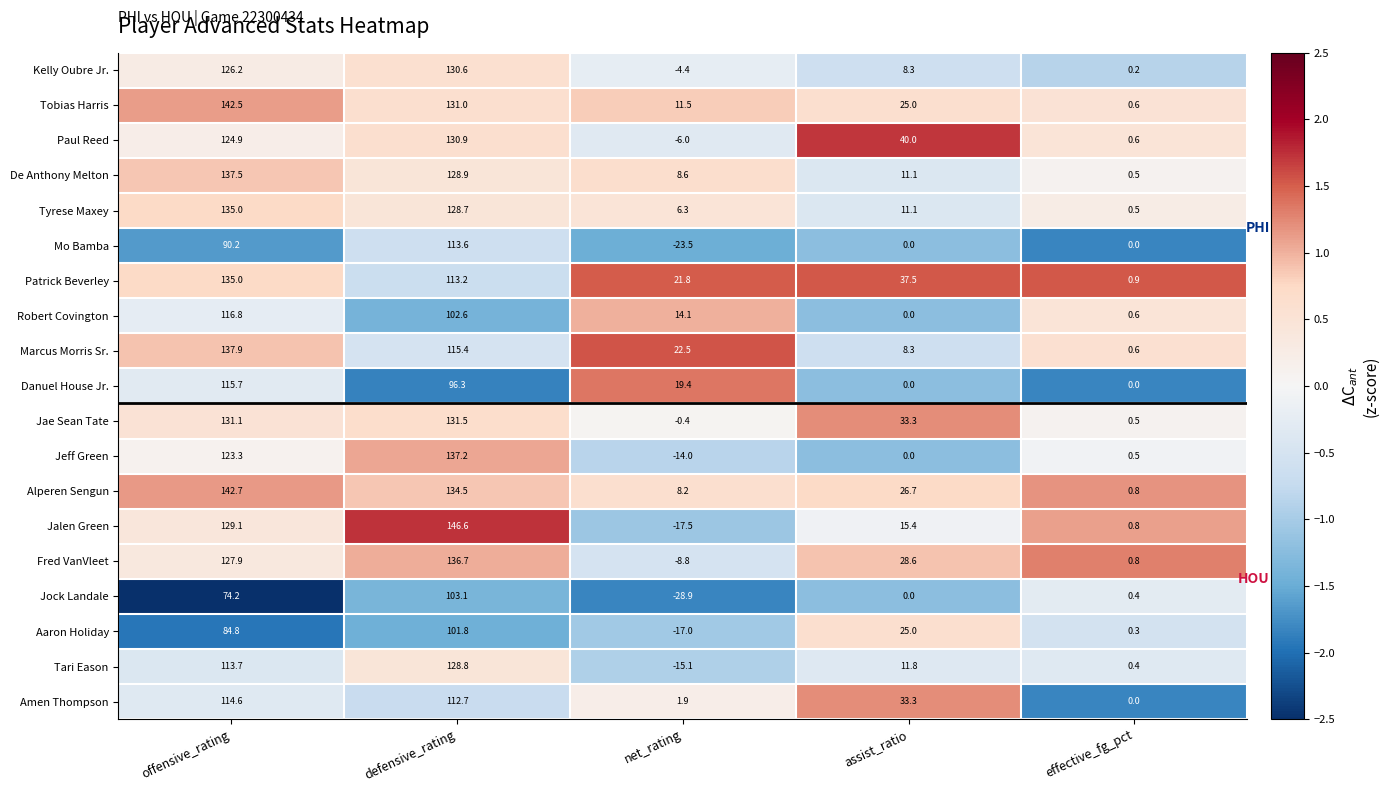

What is the sum of all Patrick Beverley values?

308.4